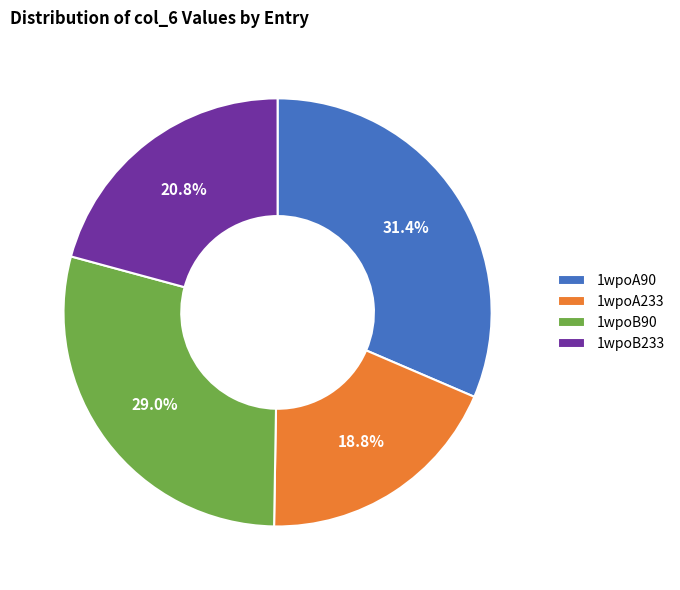

The 1wpoA90 slice represents 31% of the pie. True or false?

True